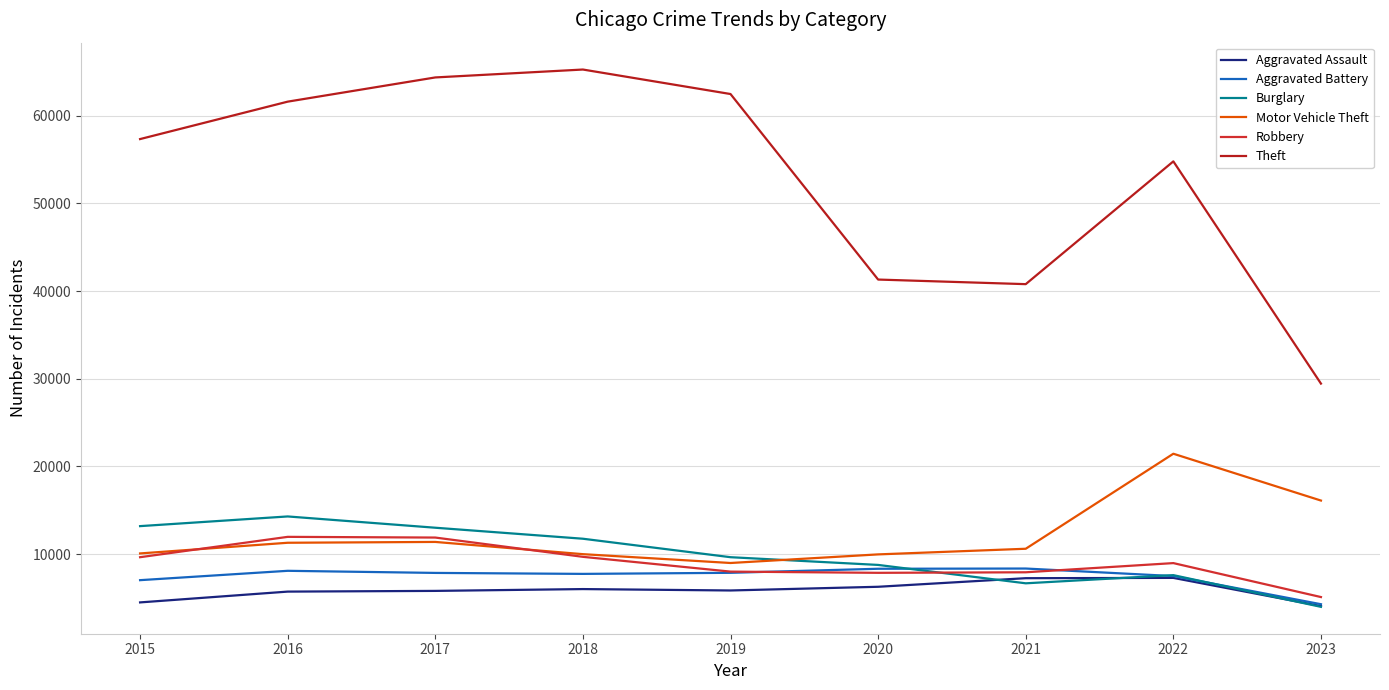

Between 2016 and 2017, which series saw the biggest shift?

Theft